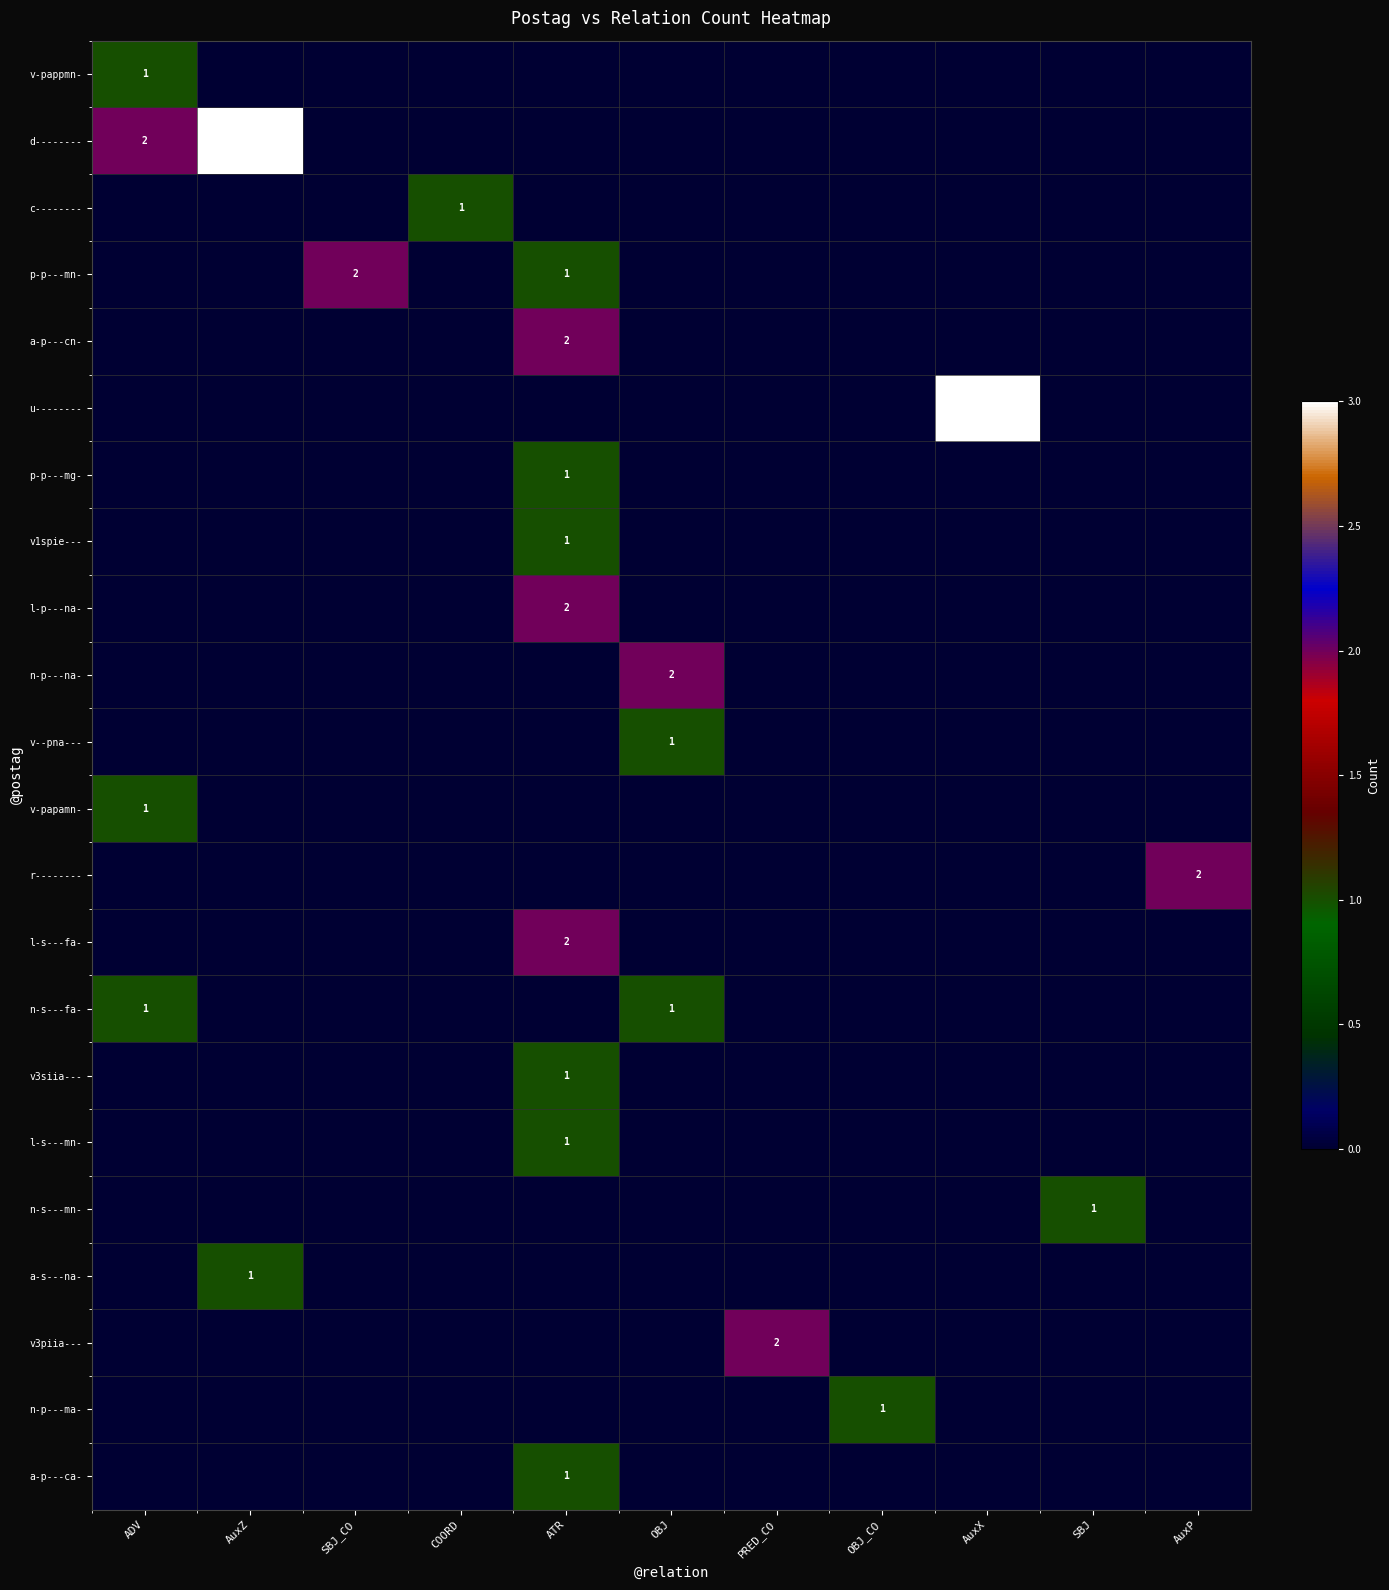

The a-p---ca- series shows 1 at ATR. True or false?

True